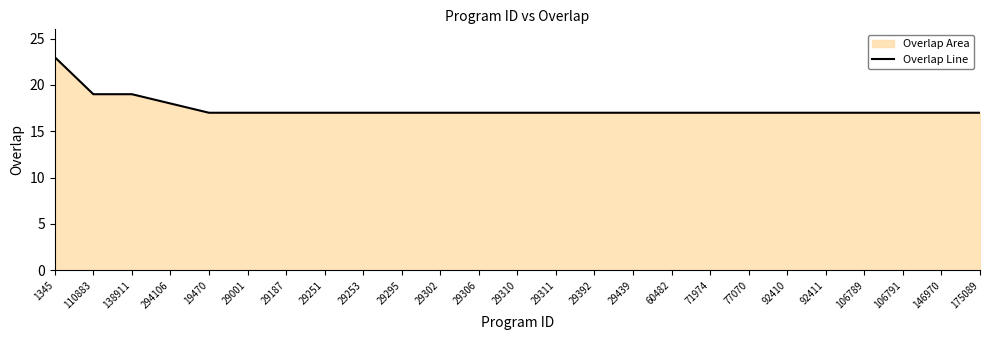

What position from the left is 29439?

16